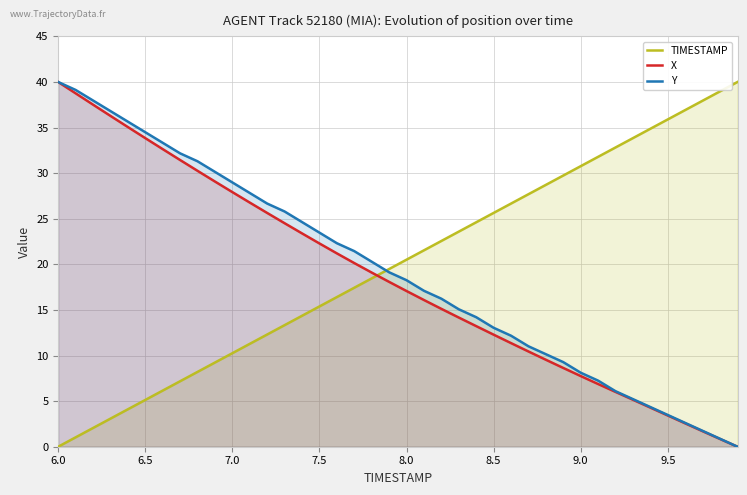

The value of Y at 7.5 is 23.5. True or false?

True